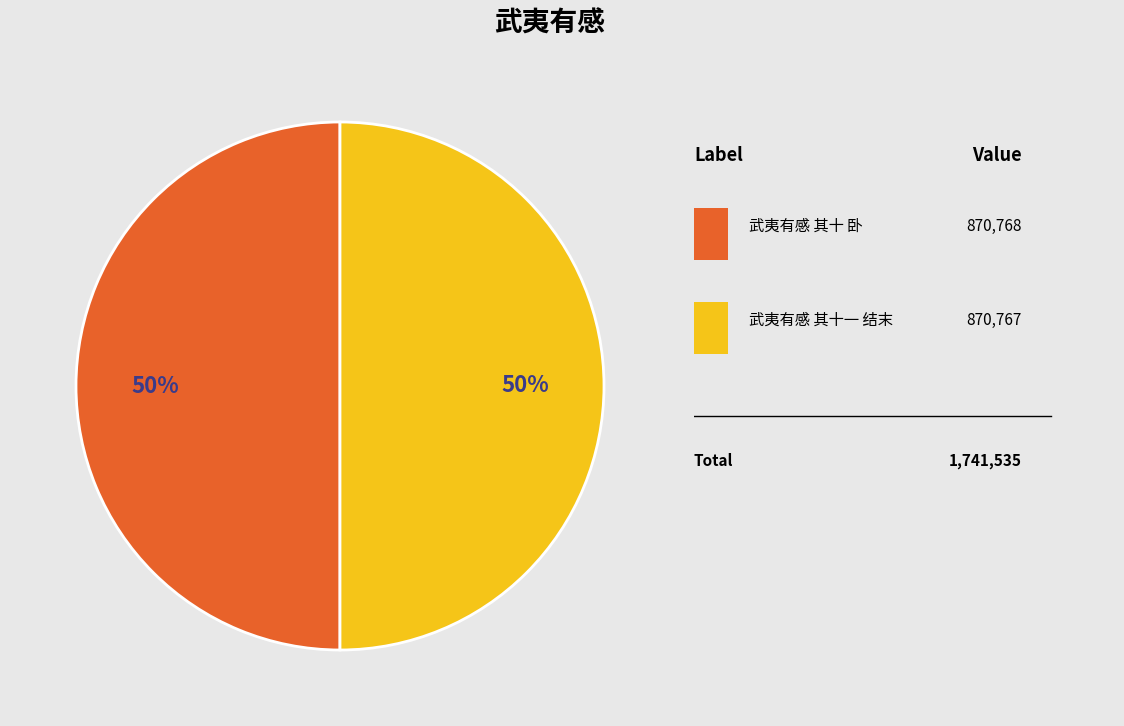

To the nearest percent, what is the average slice percentage?

50%